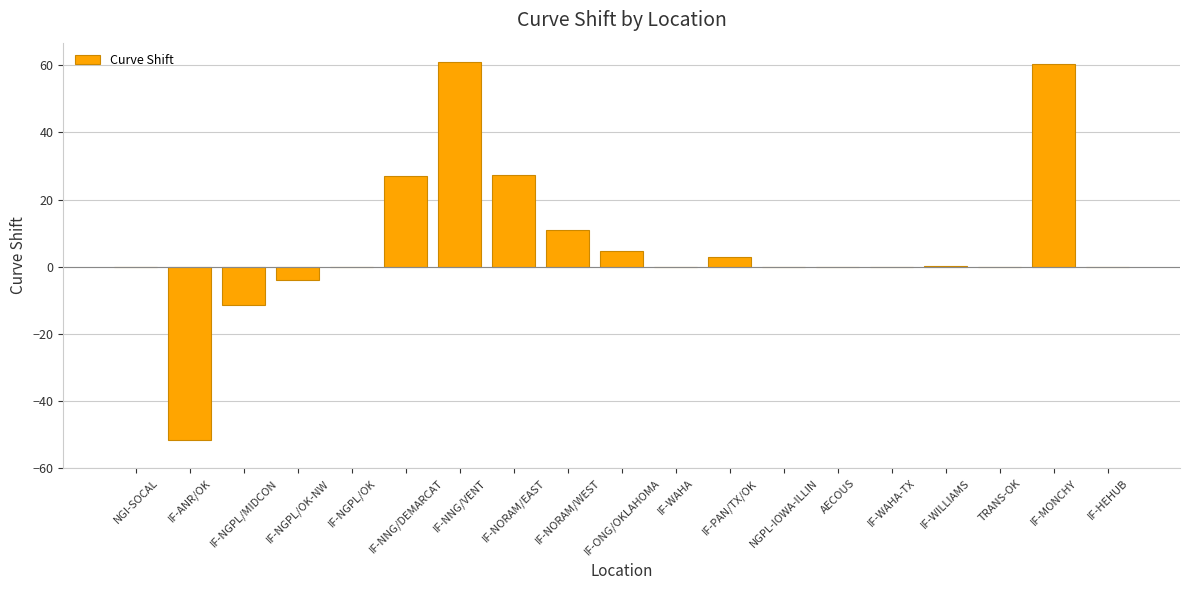

Count the number of categories in the chart.

19